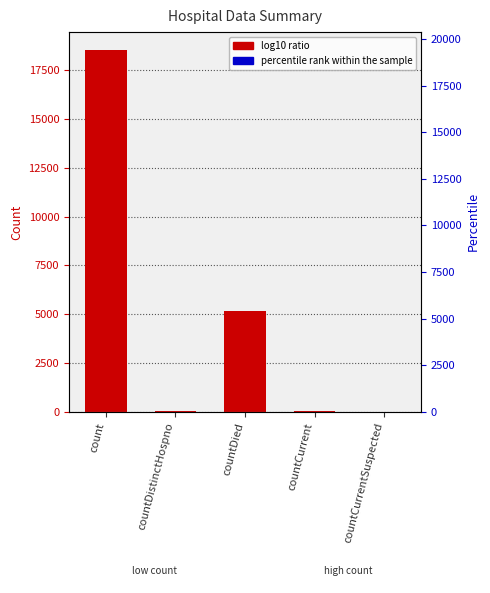

Are the bars horizontal?

No